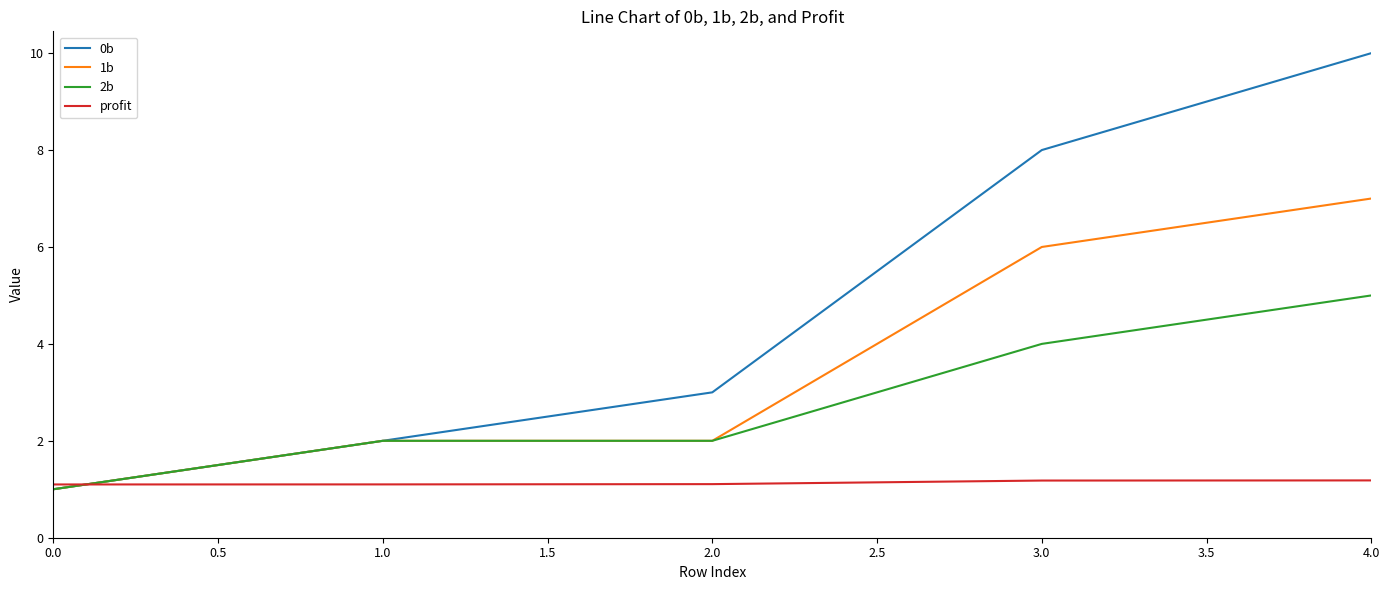

True or false: profit has a value of 1.1 at 1.0.

True